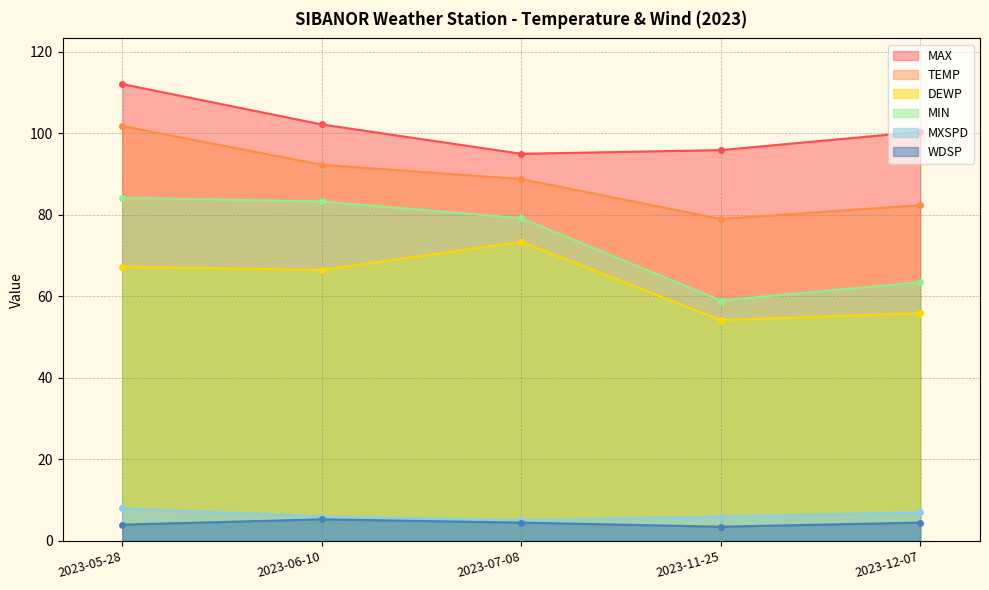

Read the DEWP value at 2023-07-08.

73.4